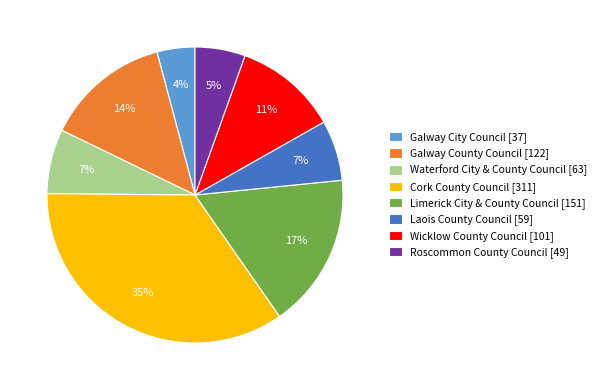

What percentage is the Wicklow County Council slice, to the nearest percent?

11%